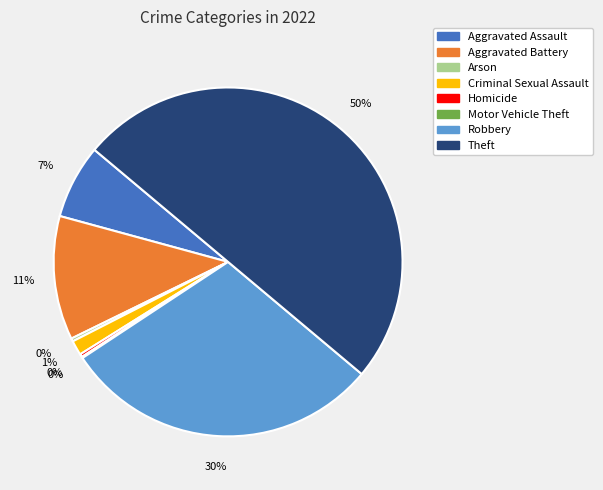

To the nearest percent, what is the combined percentage of Robbery and Aggravated Battery?

41%